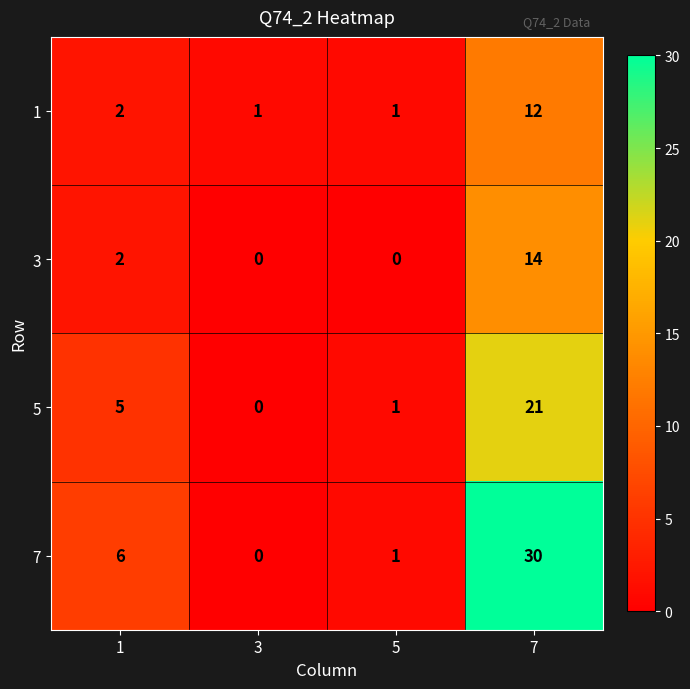

Count the number of categories in the chart.

4